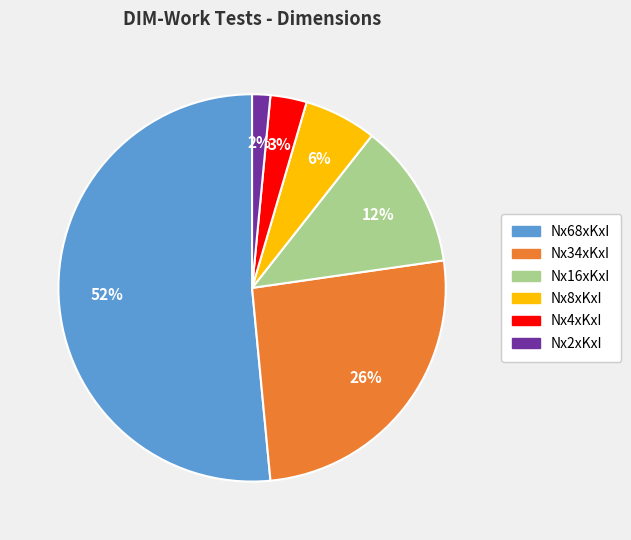

Between Nx68xKxI and Nx4xKxI, which is larger?

Nx68xKxI